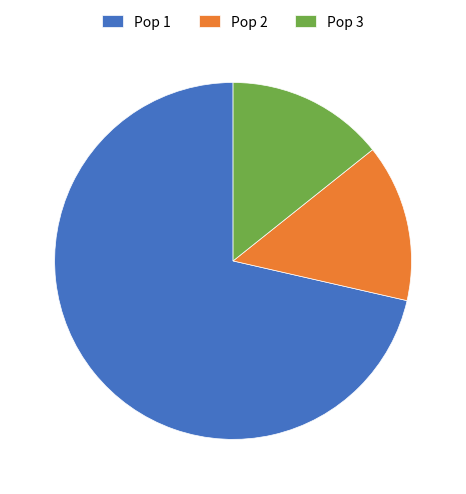

True or false: Pop 1 accounts for 71% of the total.

True